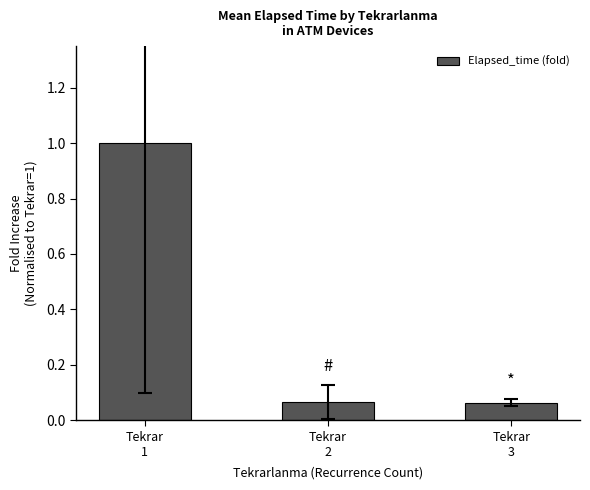

What is the maximum value shown in the chart?

1.0